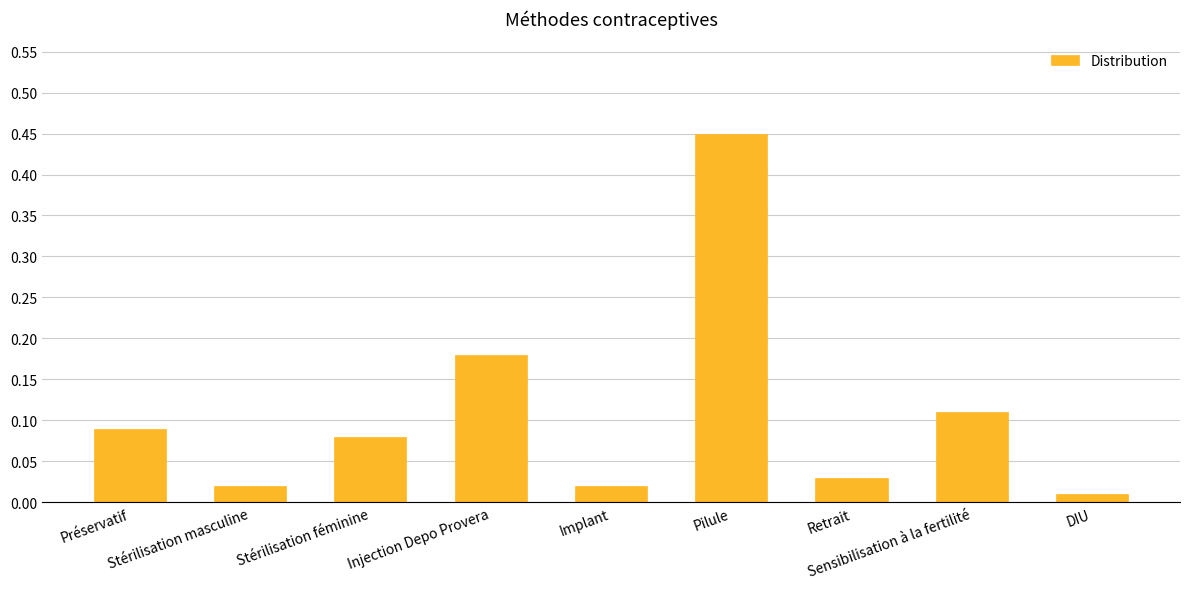

Which has a higher value, Stérilisation féminine or Sensibilisation à la fertilité?

Sensibilisation à la fertilité